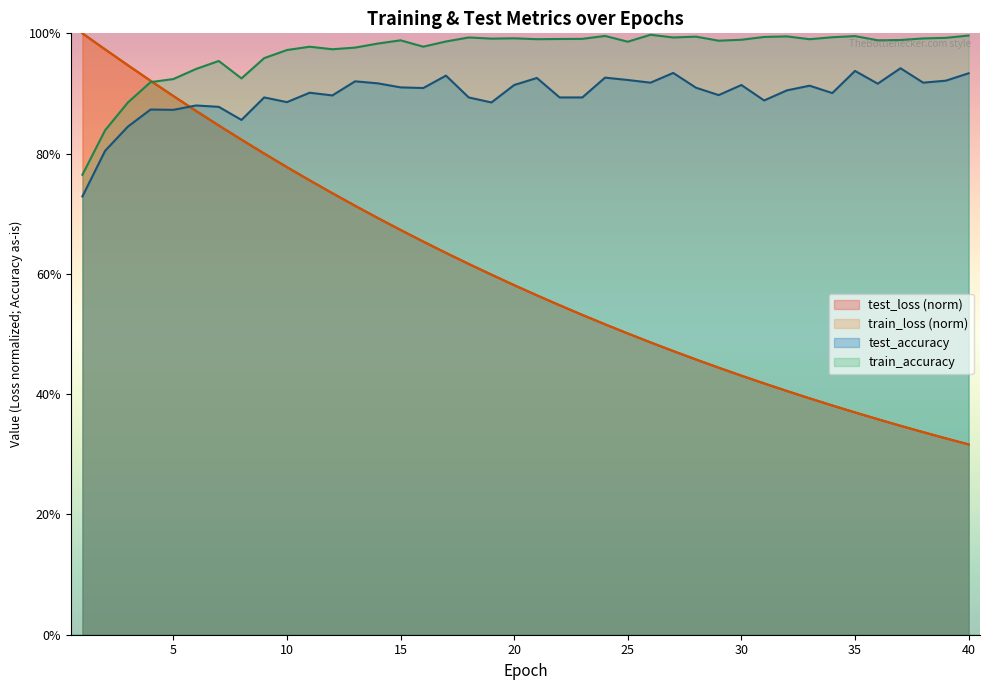

Is it true that train_accuracy equals 1.5 at 24?

False